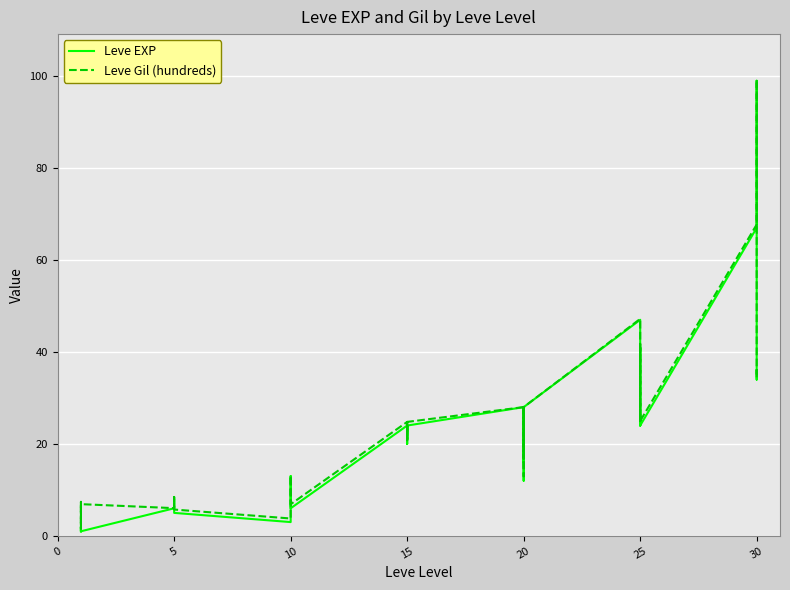

What is the value of the Leve Gil (hundreds) point at the 16th from the left?

1.6